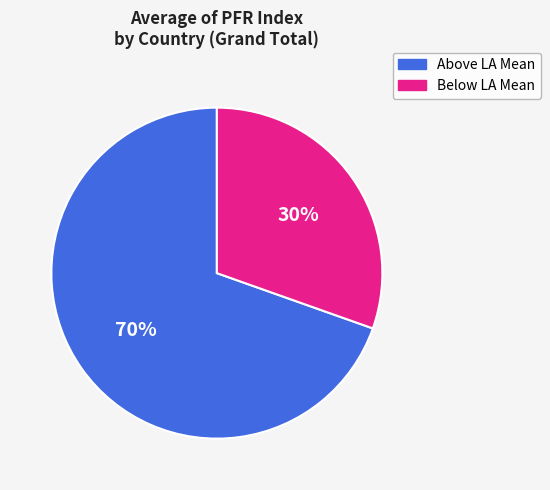

Does any single category account for the majority?

Yes